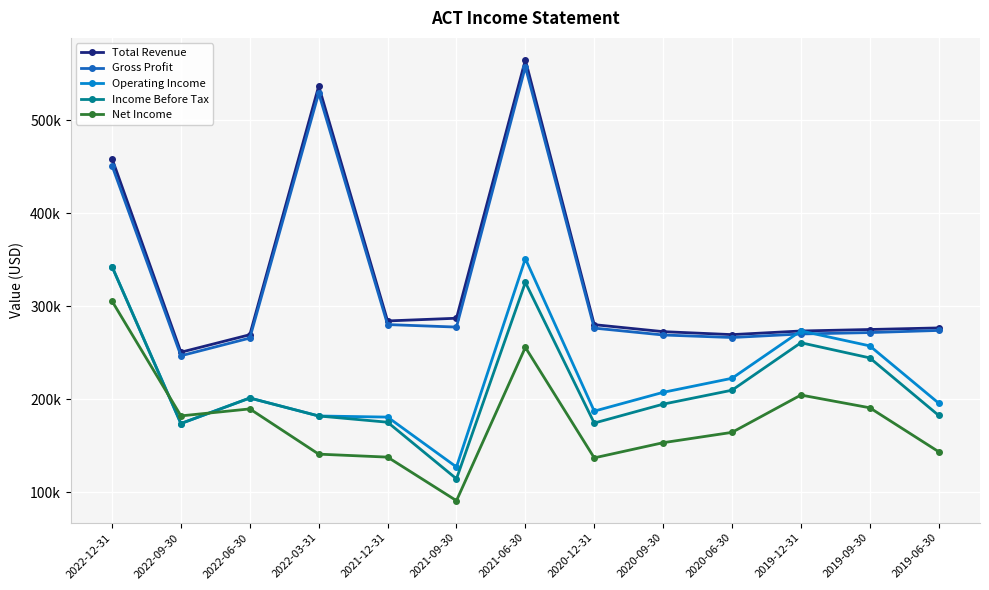

Rank the series by their maximum value, from lowest to highest.

Net Income, Income Before Tax, Operating Income, Gross Profit, Total Revenue